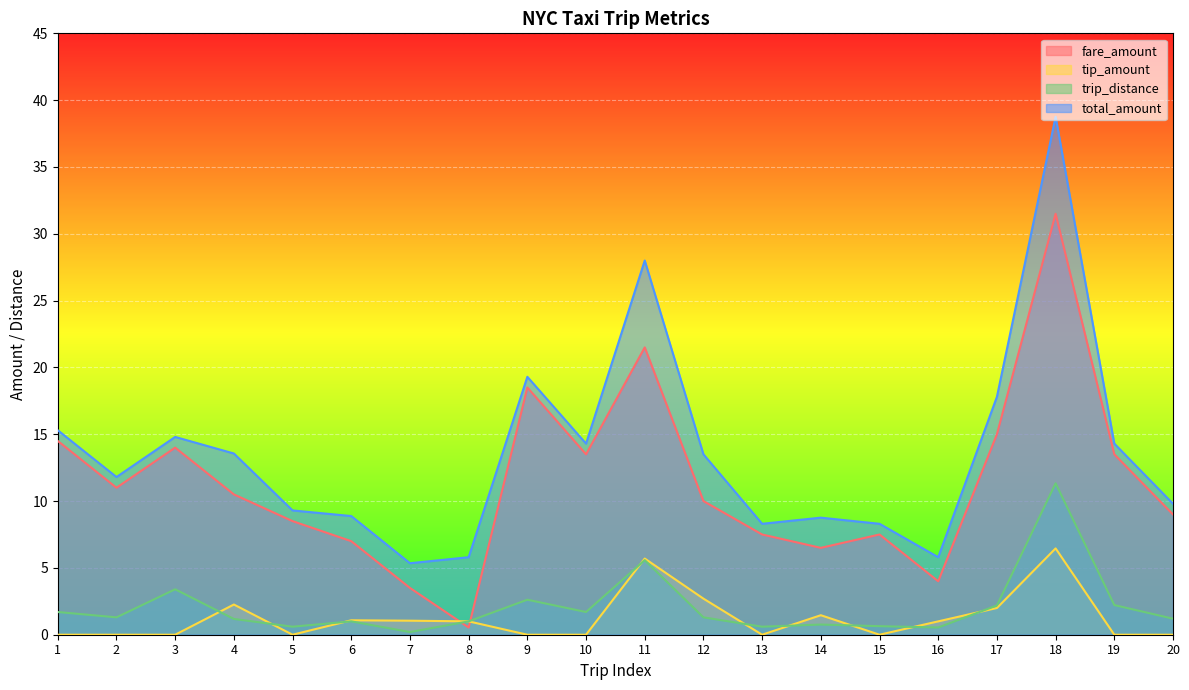

What is the difference between the maximum and minimum values in the fare_amount series?

31.0